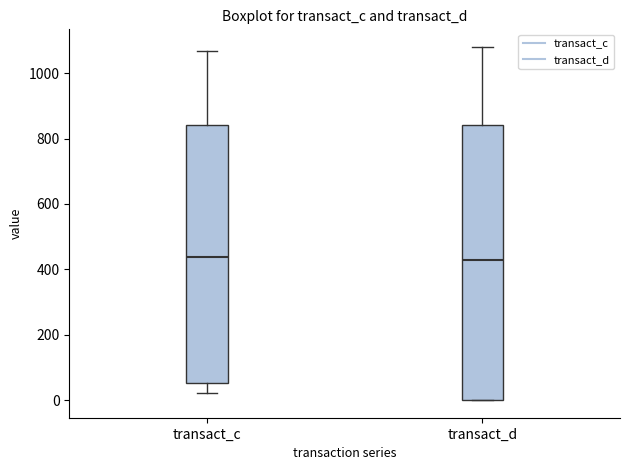

Reading left to right, transcribe this box plot: for each box, give where its median line is, the range the box spans, and where its two whiskers end, as read against the y-axis. The values are not printed on the chart, so give them approximately, as read against the axis.

transact_c: median 440, box 60 to 840, whiskers 20 to 1060
transact_d: median 420, box 0 to 840, whiskers 0 to 1080